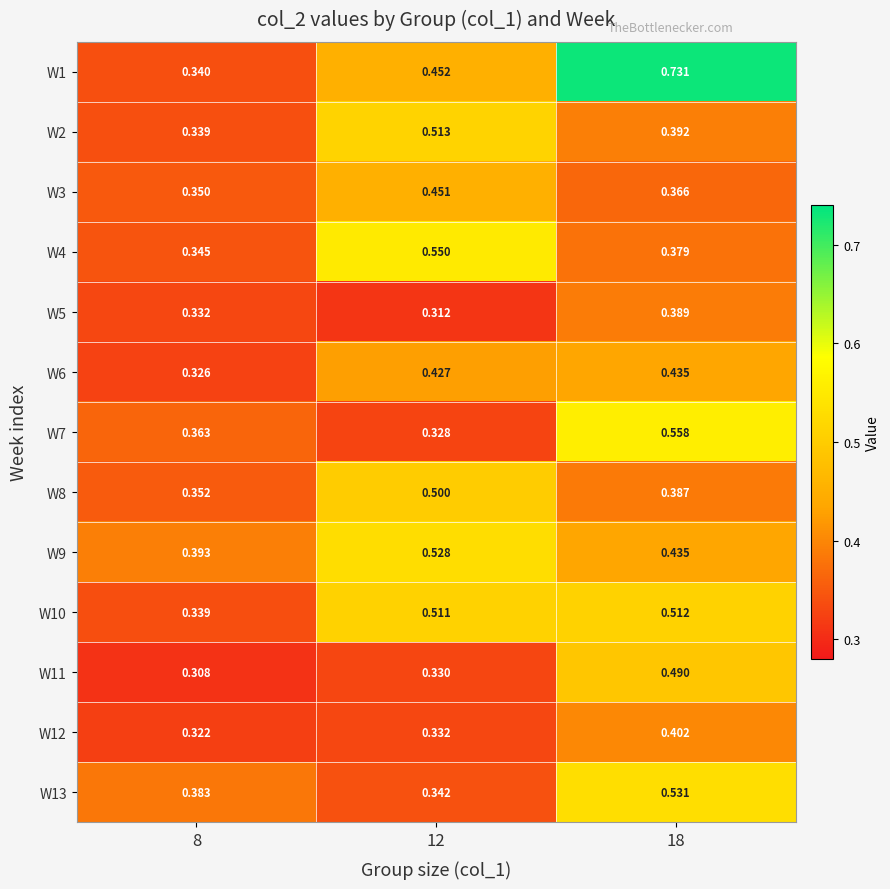

Is the value of W2 at 8 greater than the value of W9 at 18?

No